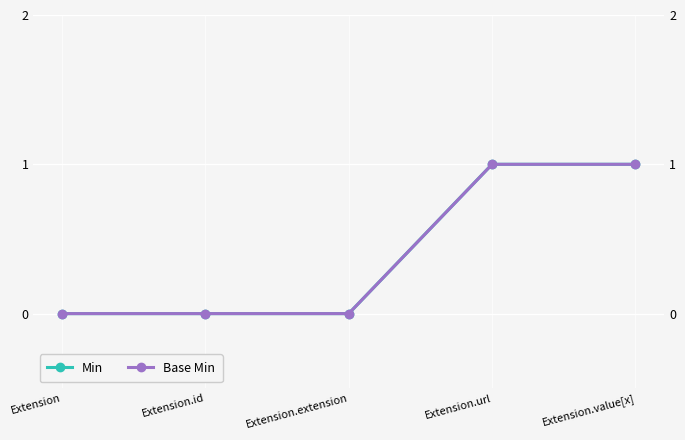

What is the total value across all series at Extension.value[x]?

2